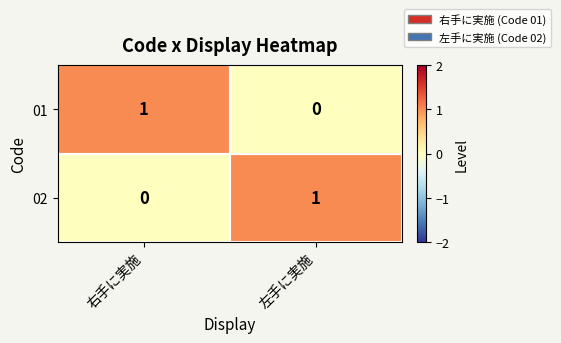

At which label does 02 reach its peak?

左手に実施